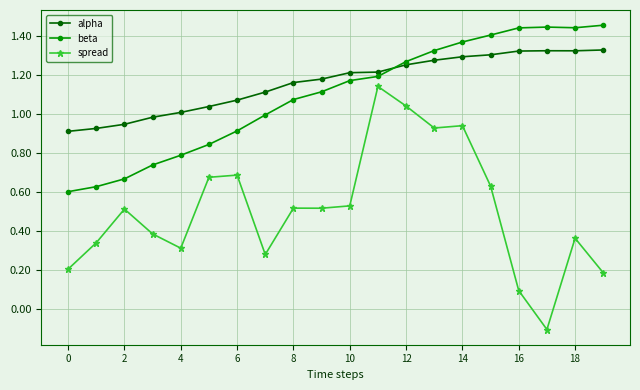

True or false: beta and alpha intersect in this chart.

True